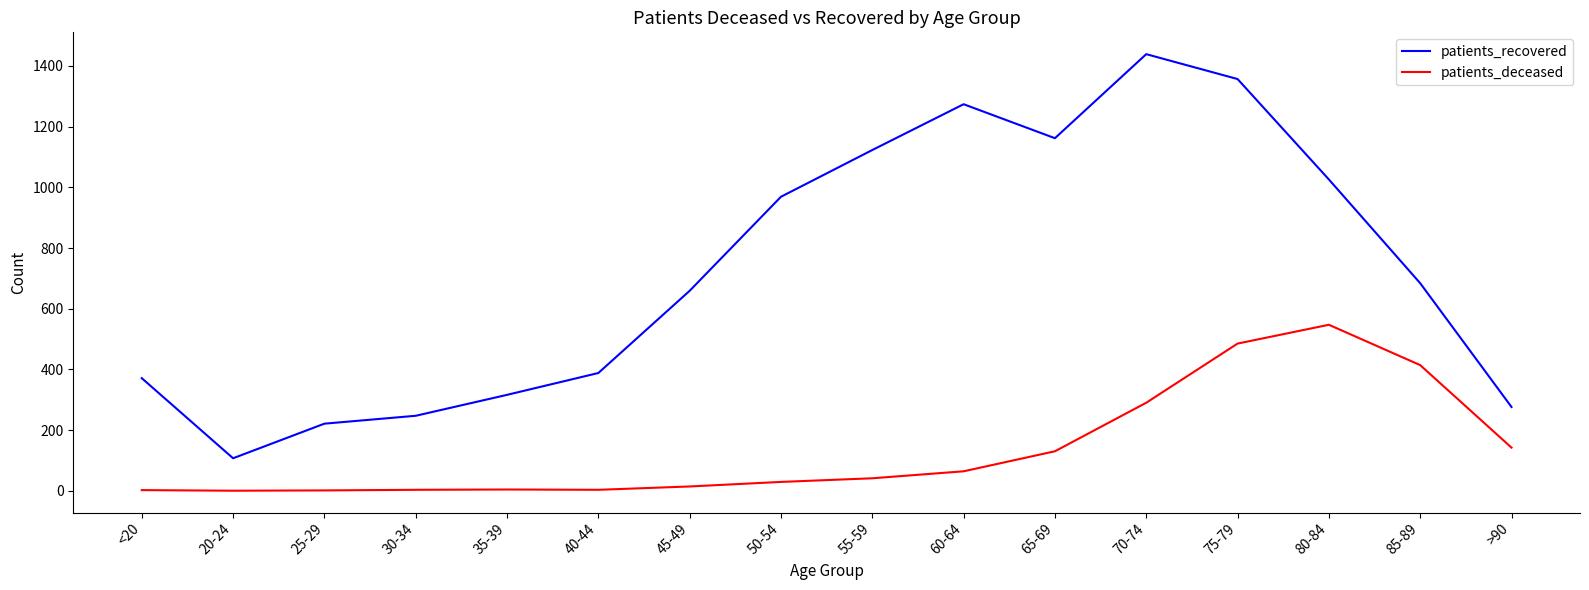

True or false: patients_recovered has more than 2 points higher than both neighbors.

False